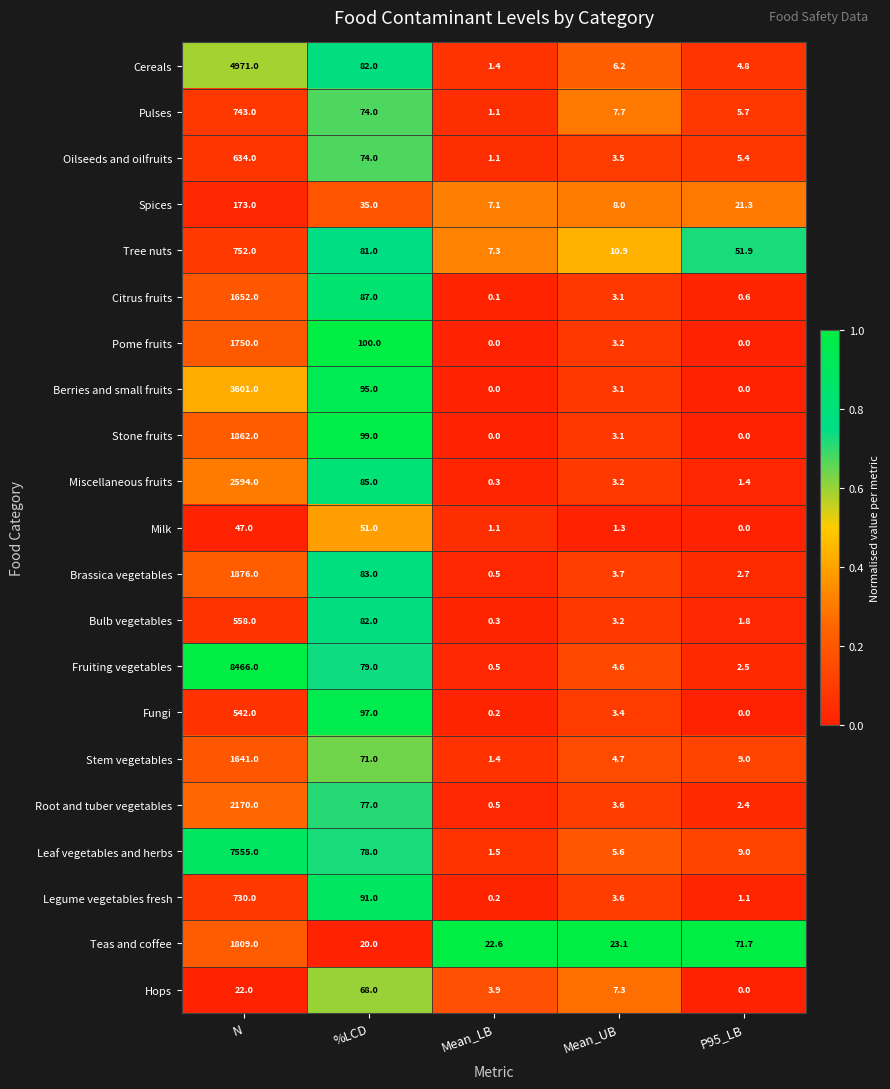

At which category is the sum across all series the highest?

N